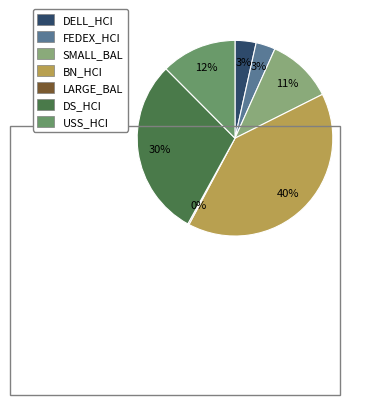

To the nearest percent, what is the difference between the largest and smallest slice percentages?

40%